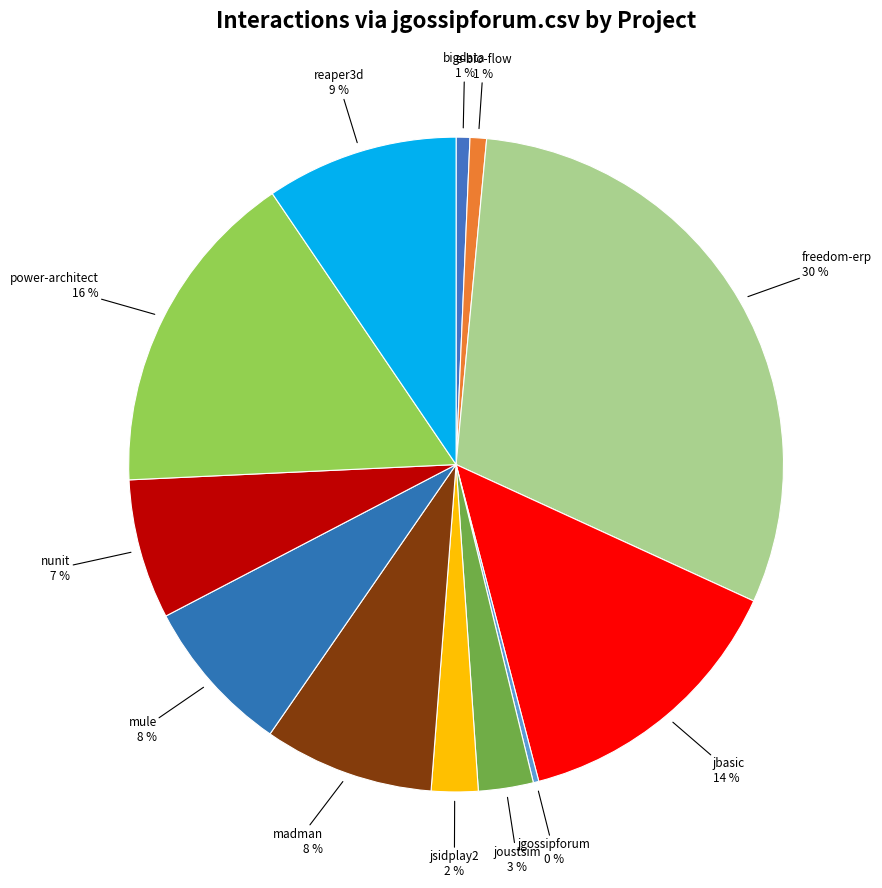

Which category has the smallest portion of the pie?

jgossipforum.csv